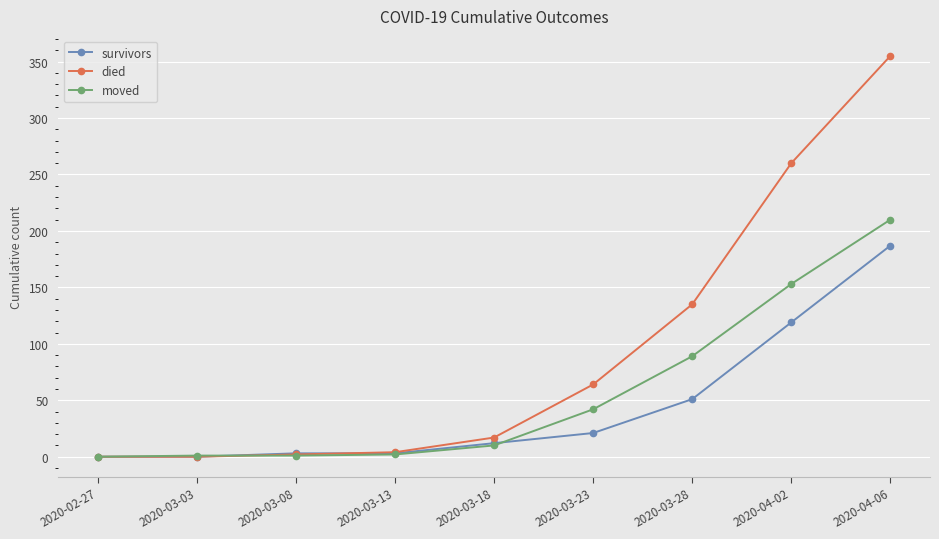

What is the label of the 8th point from the left?

2020-04-02